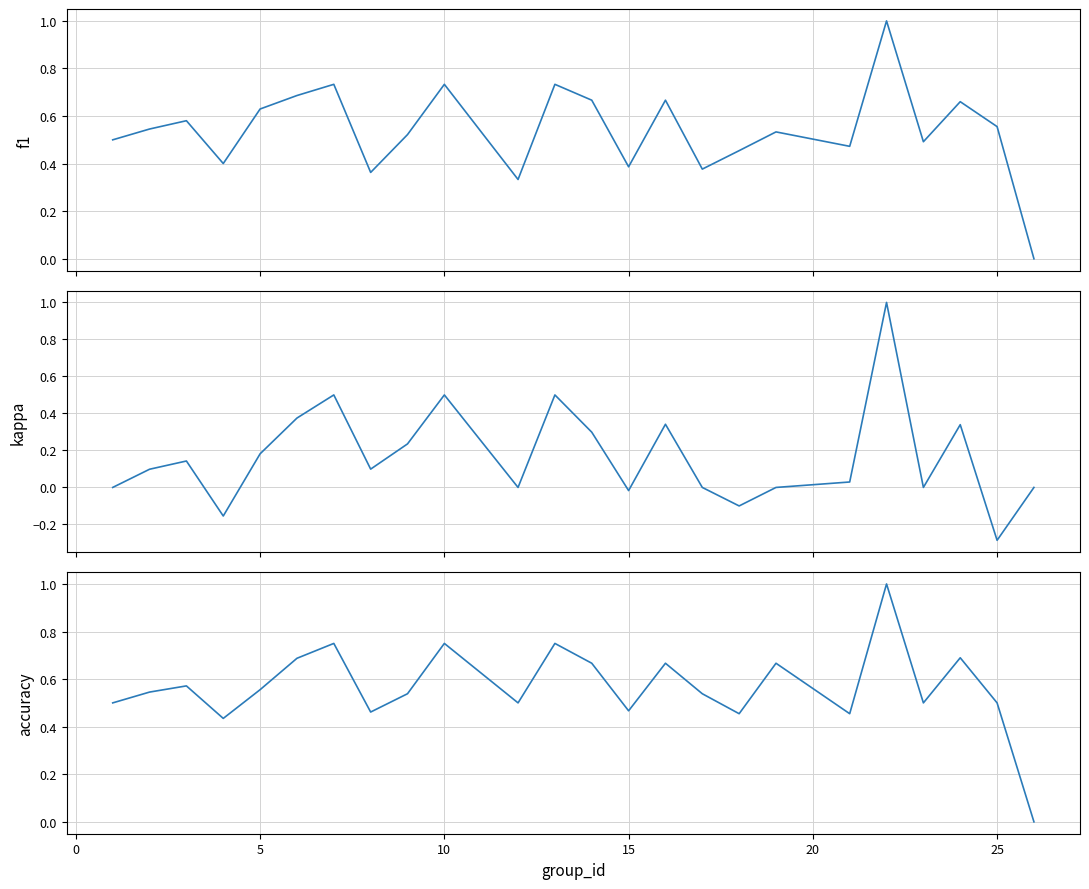

True or false: f1 has a value of 1.0 at 5.

False